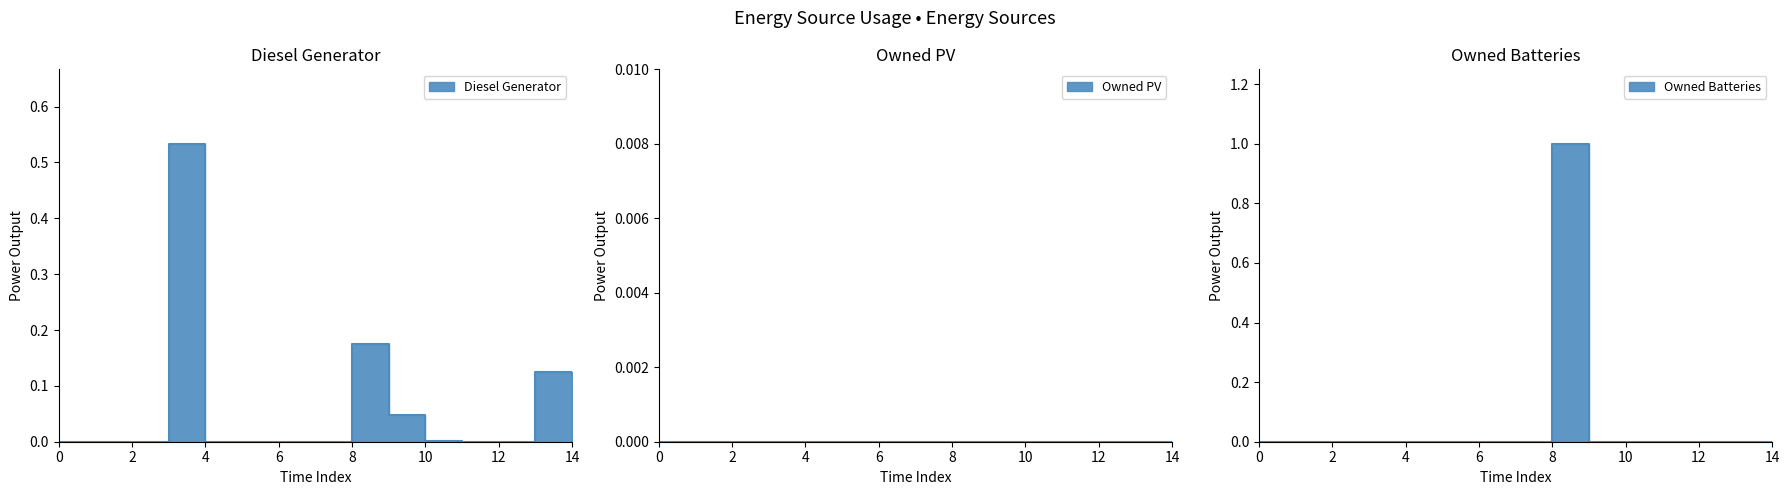

What is the average value of the Diesel Generator series?

0.1